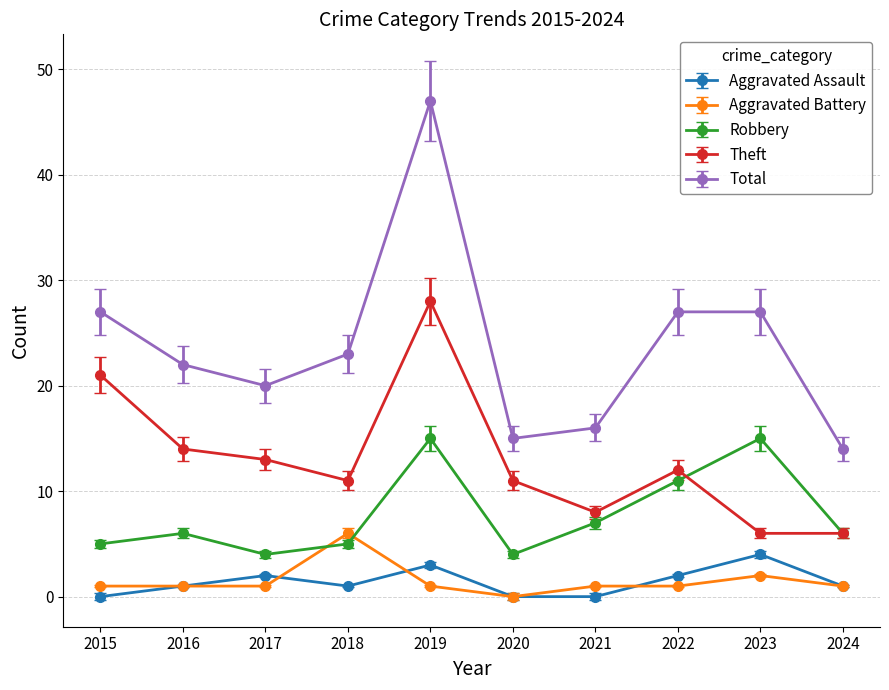

The value of Total at 2015 is 27. True or false?

True